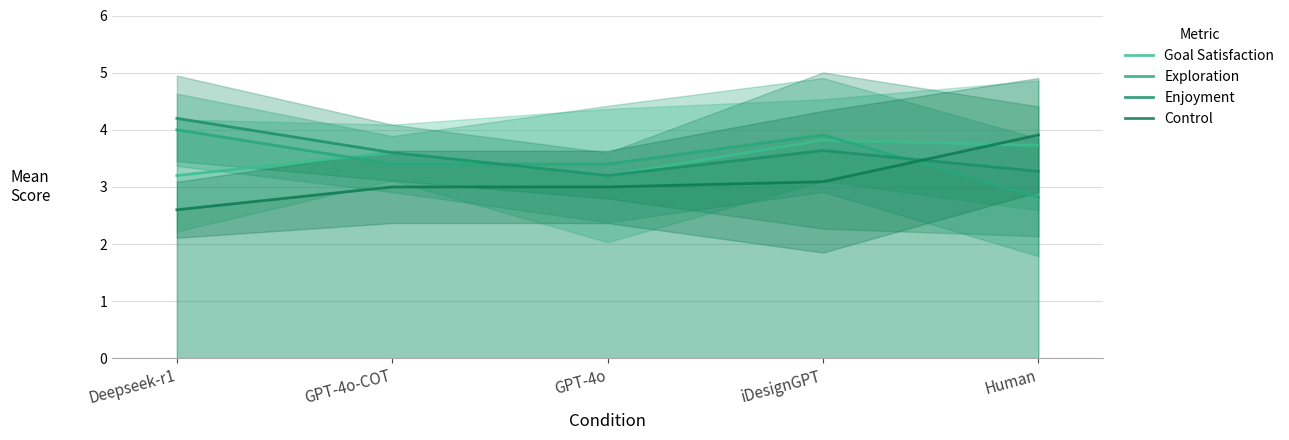

The value of Control at GPT-4o-COT is 5.0. True or false?

False